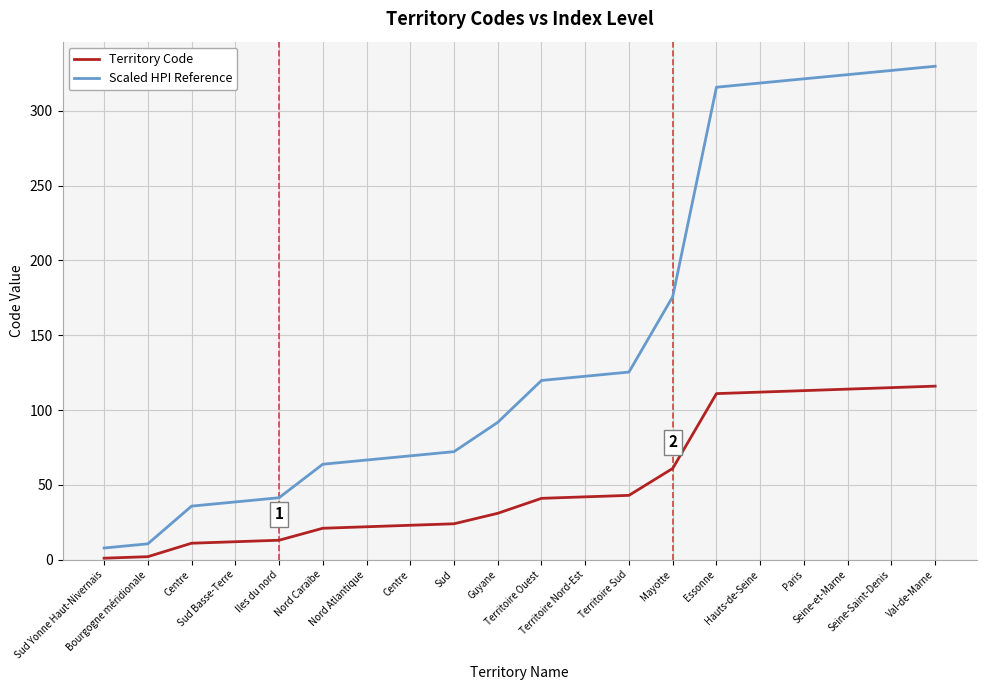

True or false: Scaled HPI Reference and Territory Code intersect in this chart.

False